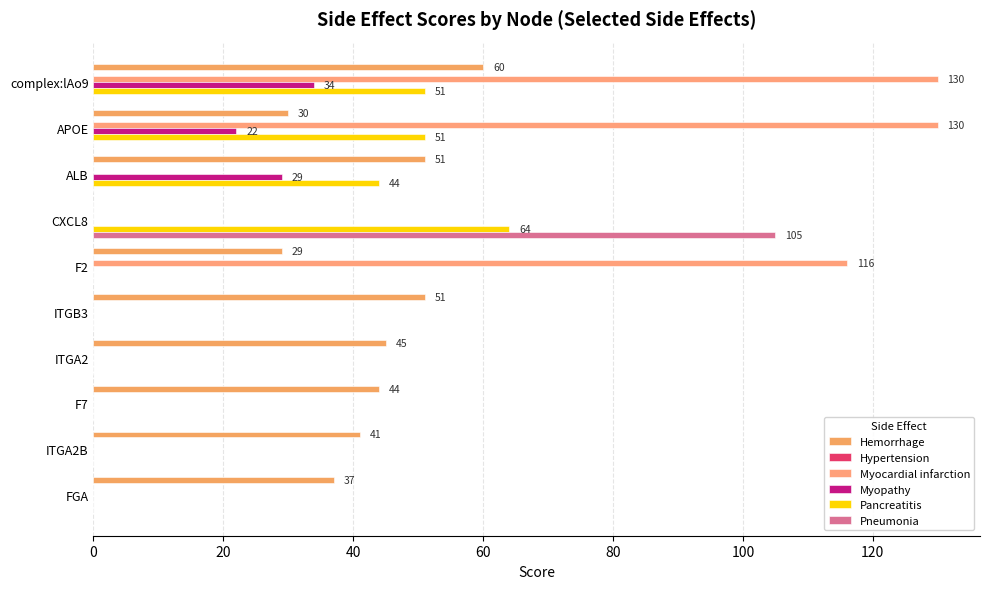

Which series has the largest total across all categories?

Hemorrhage